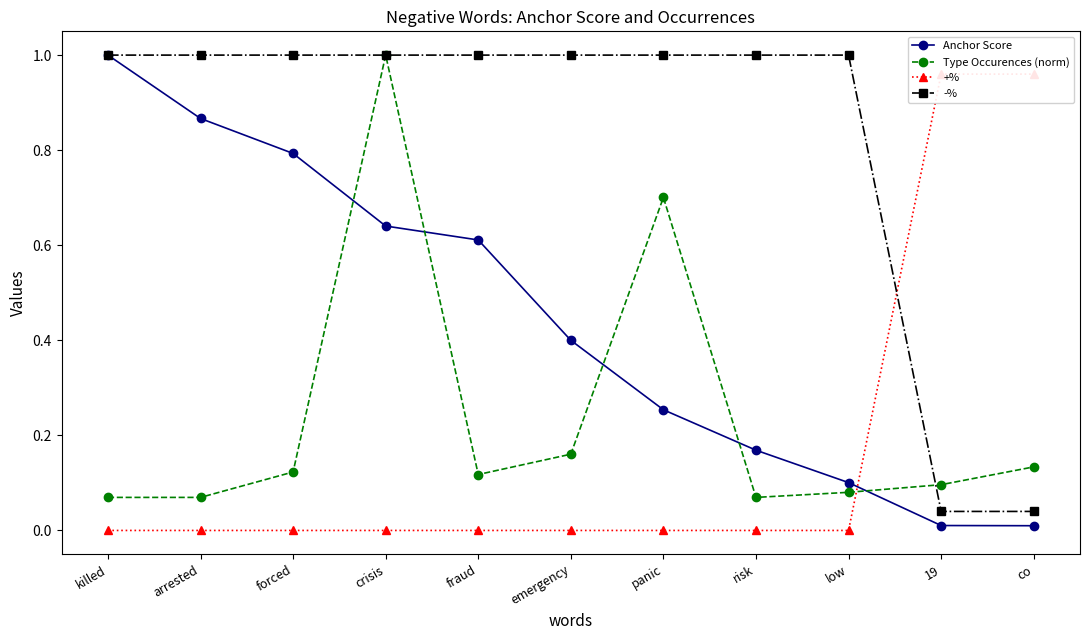

True or false: Anchor Score has more than 1 interior local peaks.

False